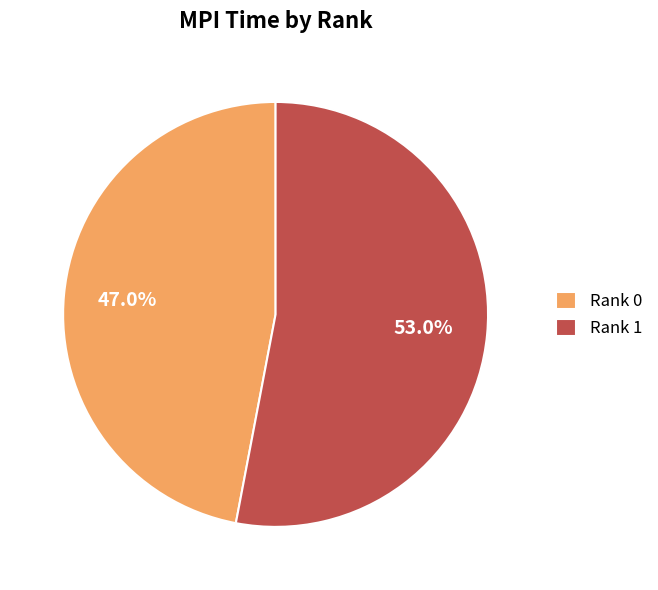

Which category accounts for the majority?

Rank 1